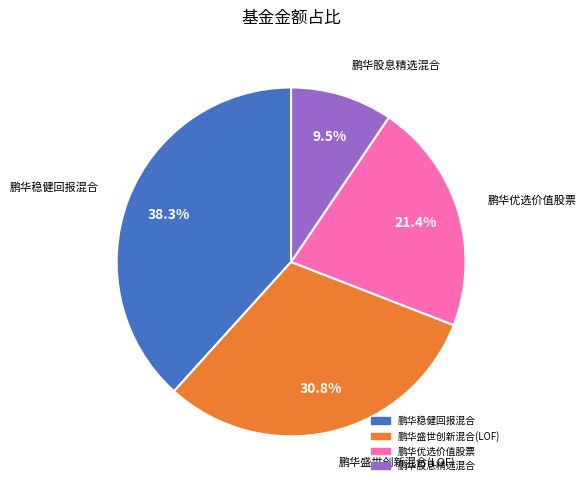

True or false: 鹏华稳健回报混合 accounts for 29% of the total.

False